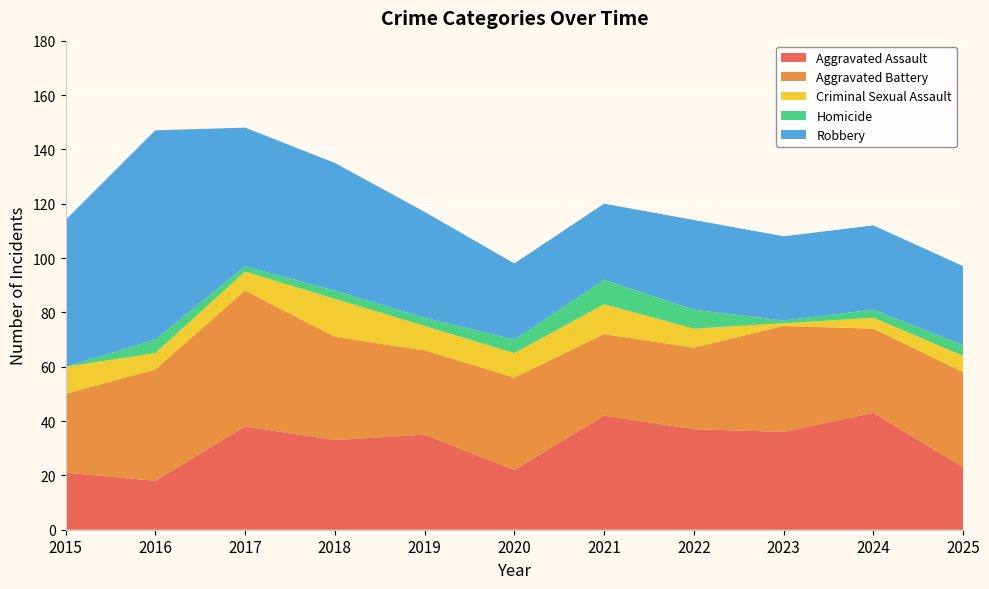

Reading left to right, list all the values displayed in this chart.

Aggravated Assault: 2015=21	2016=18	2017=38	2018=33	2019=35	2020=22	2021=42	2022=37	2023=36	2024=43	2025=23
Aggravated Battery: 2015=29	2016=41	2017=50	2018=38	2019=31	2020=34	2021=30	2022=30	2023=39	2024=31	2025=35
Criminal Sexual Assault: 2015=10	2016=6	2017=7	2018=14	2019=9	2020=9	2021=11	2022=7	2023=1	2024=4	2025=6
Homicide: 2015=0	2016=5	2017=2	2018=3	2019=3	2020=5	2021=9	2022=7	2023=1	2024=3	2025=4
Robbery: 2015=54	2016=77	2017=51	2018=47	2019=39	2020=28	2021=28	2022=33	2023=31	2024=31	2025=29